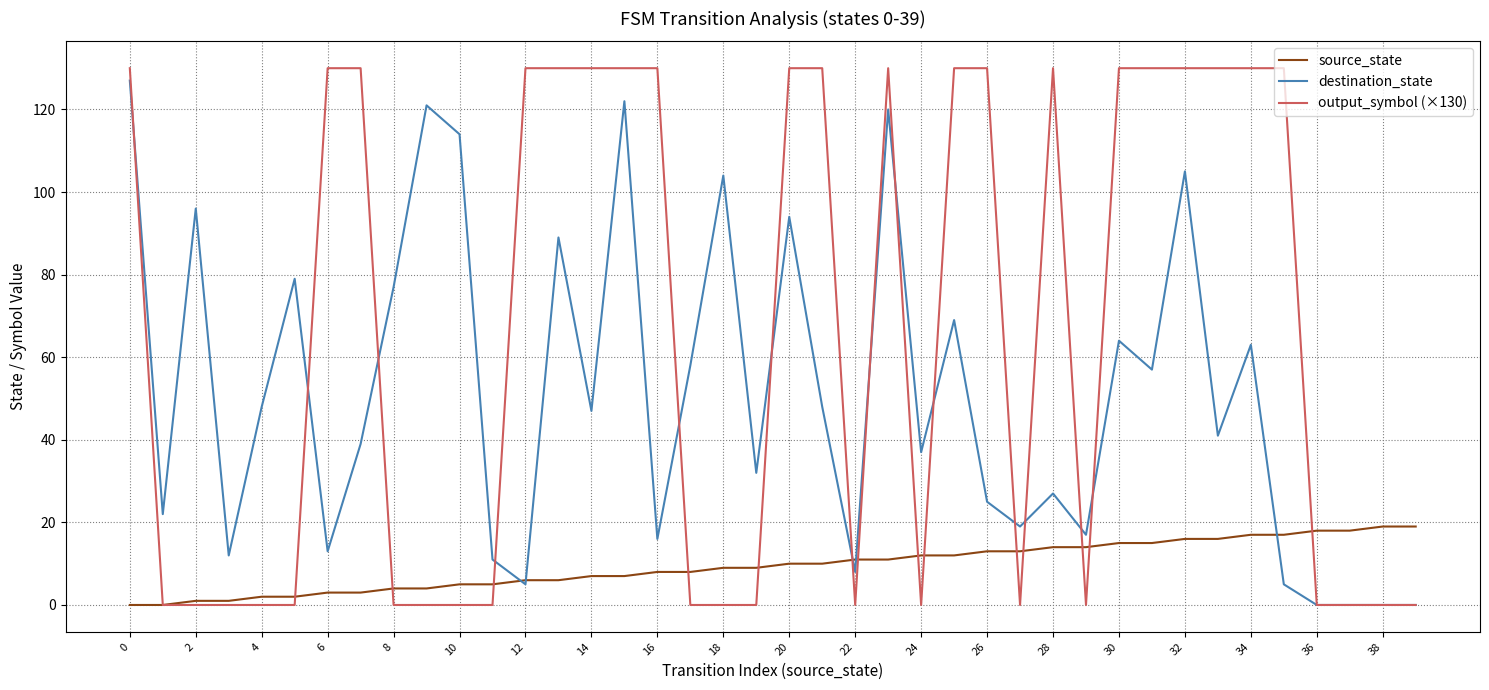

What is the greatest value displayed?

130